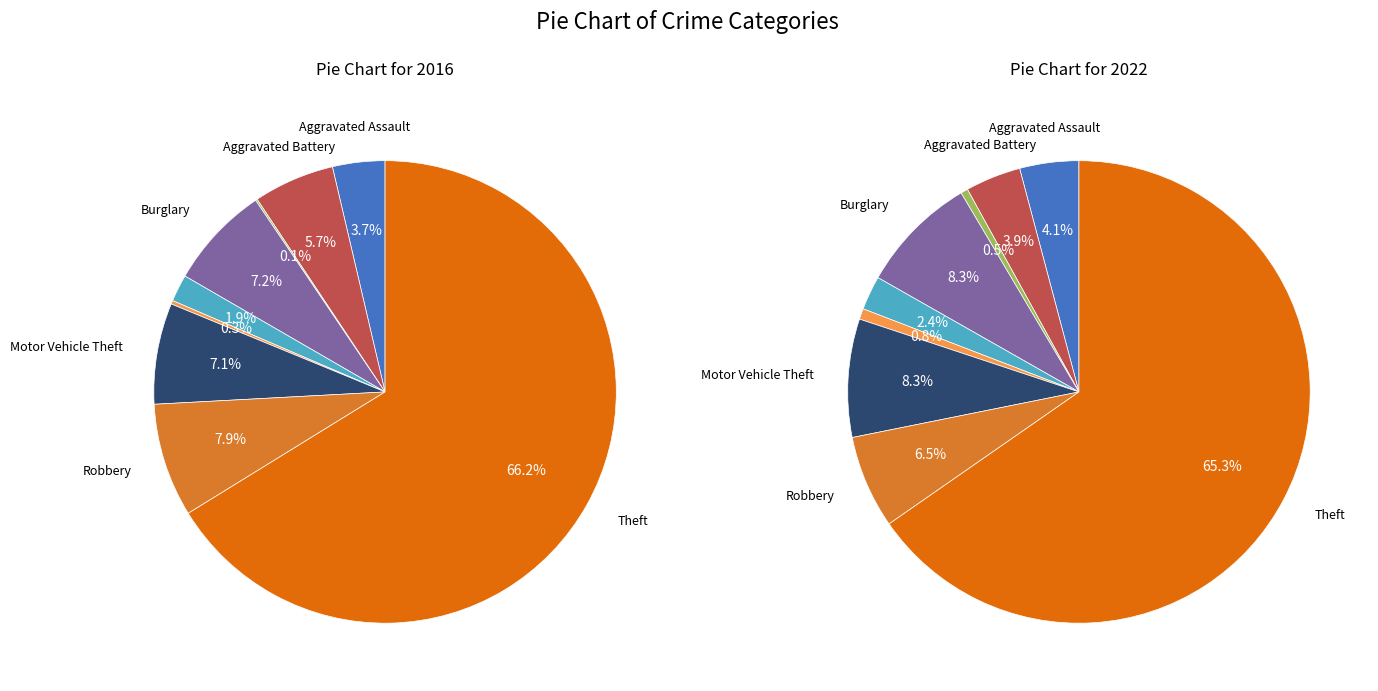

To the nearest percent, what is the combined percentage of Burglary and Theft?

73%